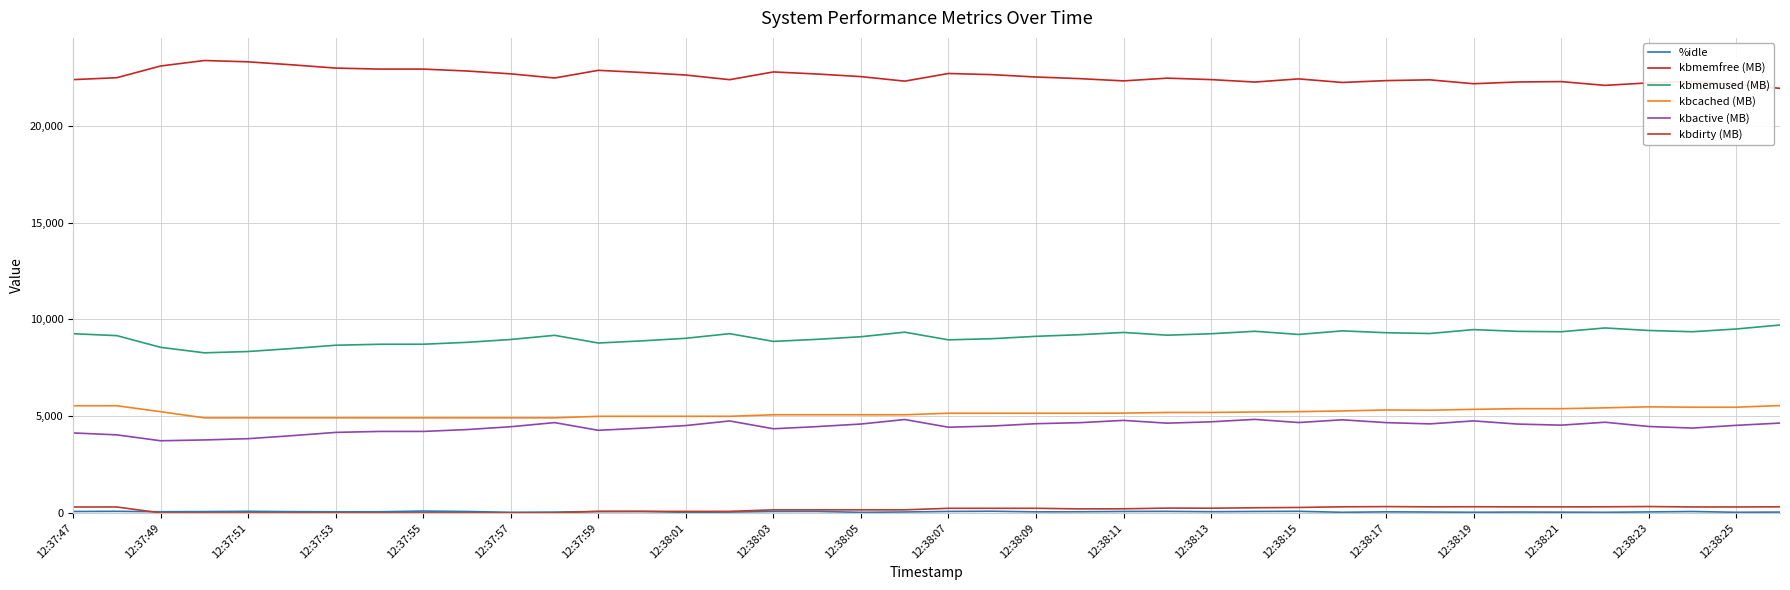

How many interior local valleys does the kbmemfree (MB) series have?

8